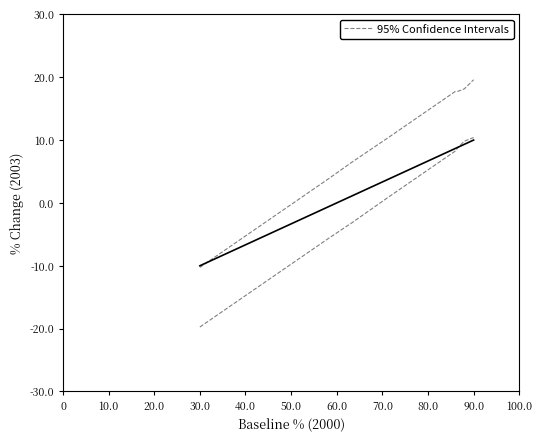

Between 50.0 and 70.0, which is larger?

70.0